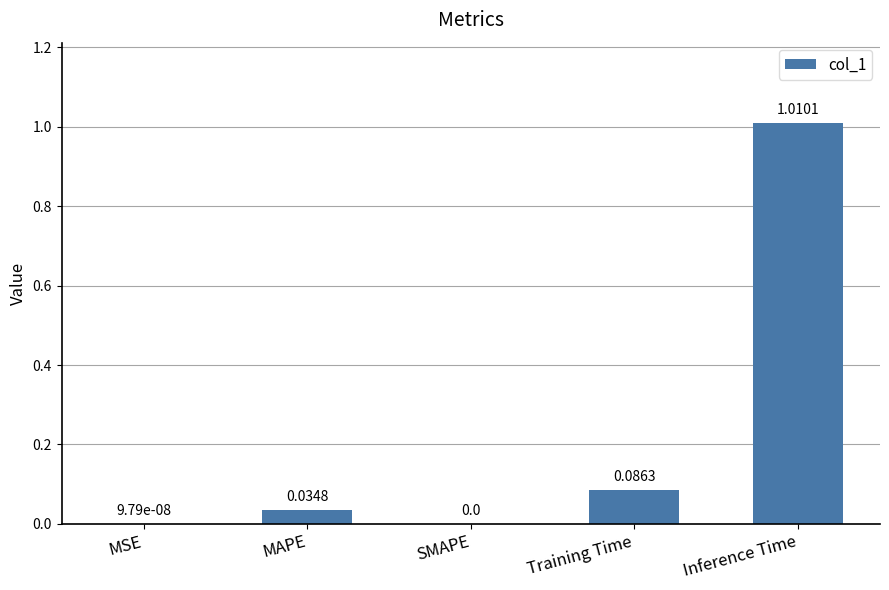

What is the change in value from SMAPE to Inference Time?

+1.0